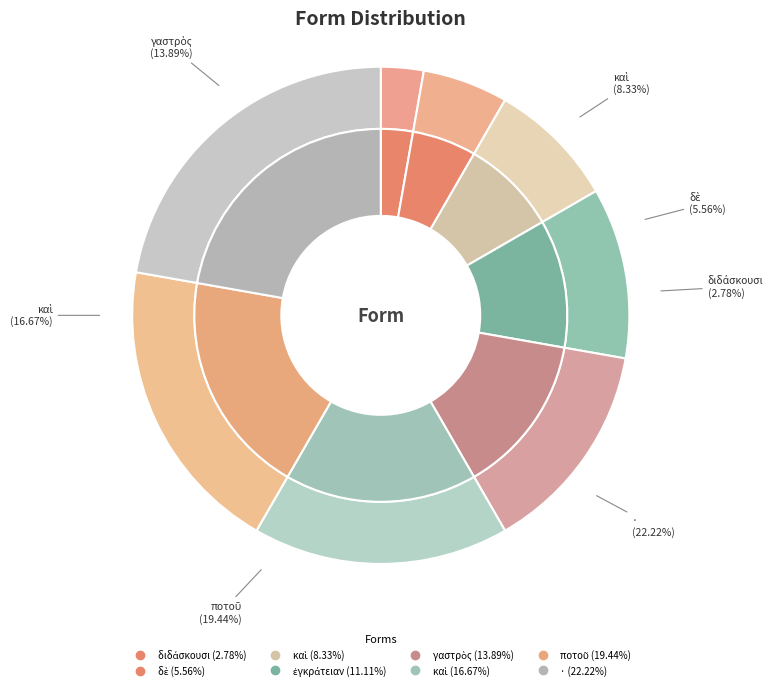

Rank the categories by value from lowest to highest.

διδάσκουσι, δὲ, καὶ, ἐγκράτειαν, γαστρὸς, καὶ, ποτοῦ, ·